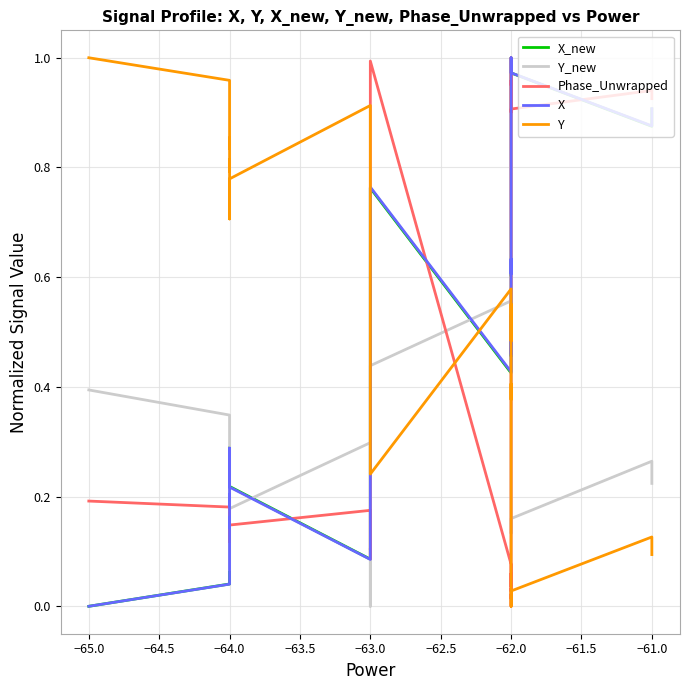

Which series has the largest total across all categories?

Y